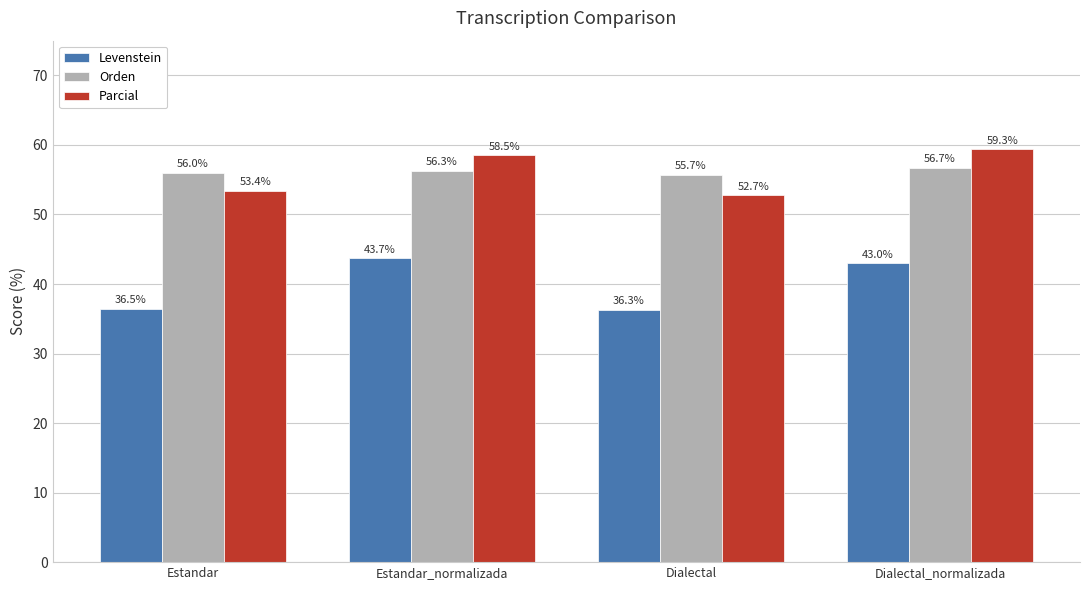

What is the difference between the maximum and minimum values in the Orden series?

1.0